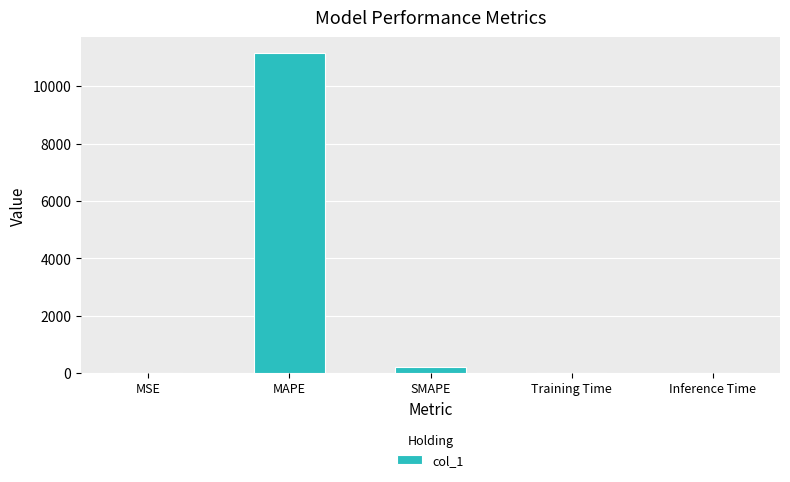

The chart shows a value of 0.0 at Inference Time. True or false?

True